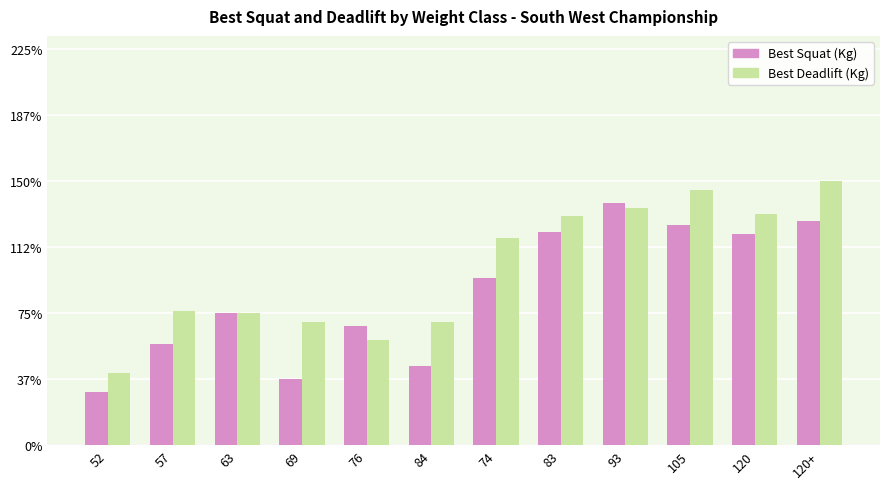

What are all the series names shown in the legend?

Best Squat (Kg), Best Deadlift (Kg)